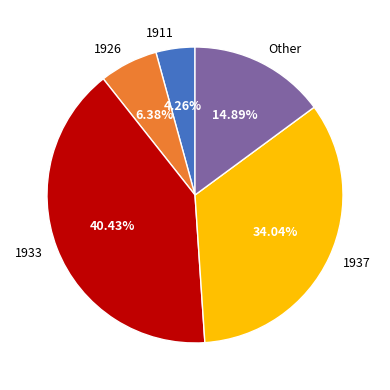

To the nearest percent, what percentage of the pie is 1937?

34%